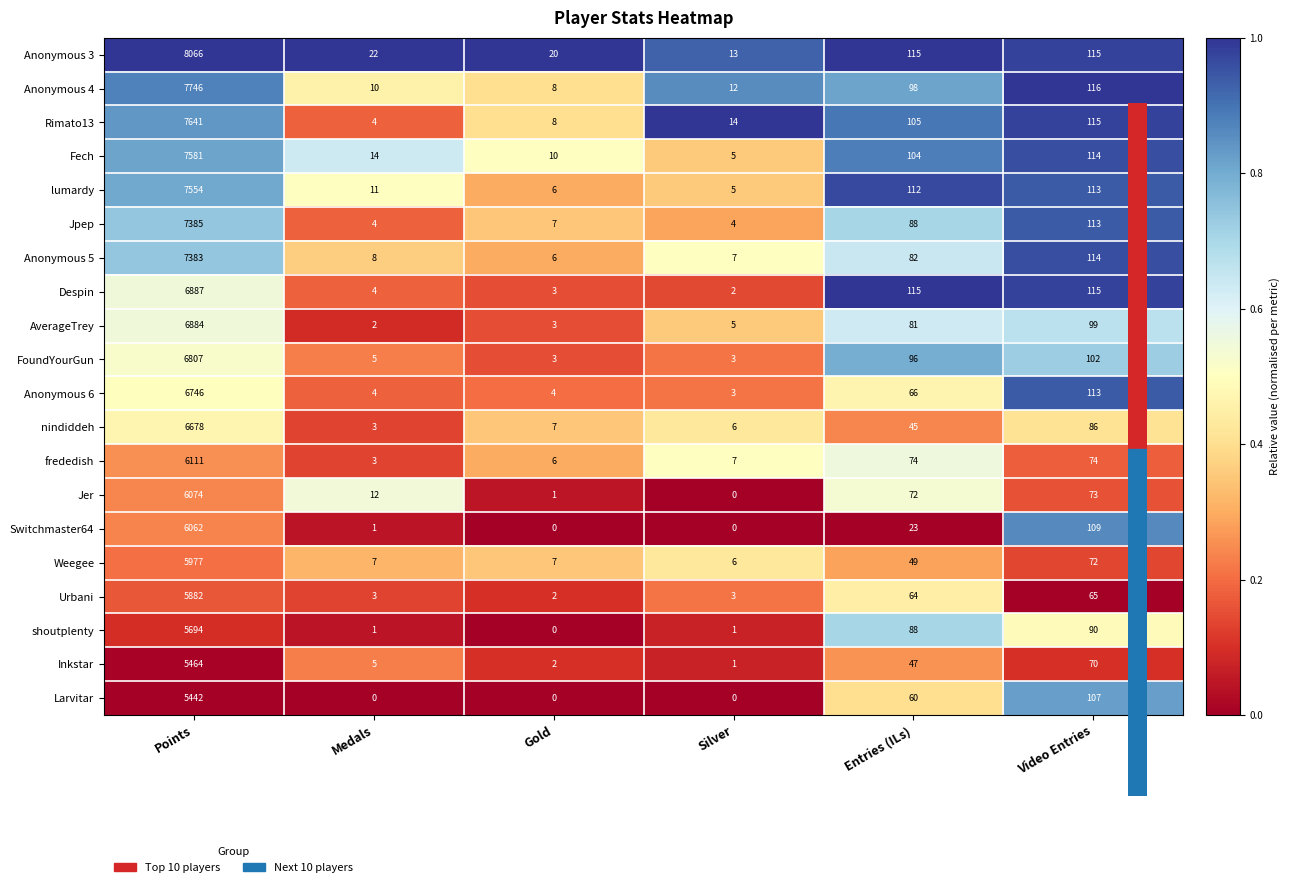

What is the sum of the Anonymous 4 values at Silver and Points?

7758